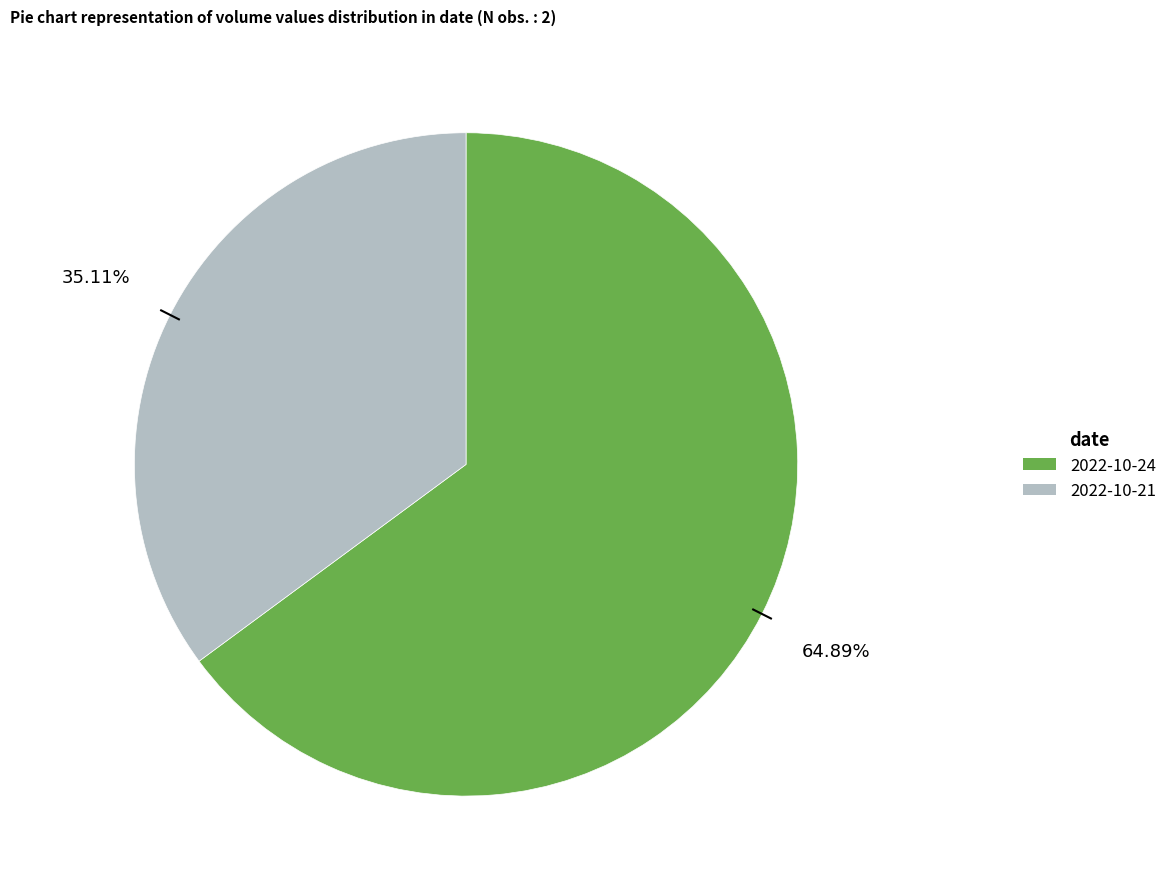

Which category accounts for the majority?

2022-10-24